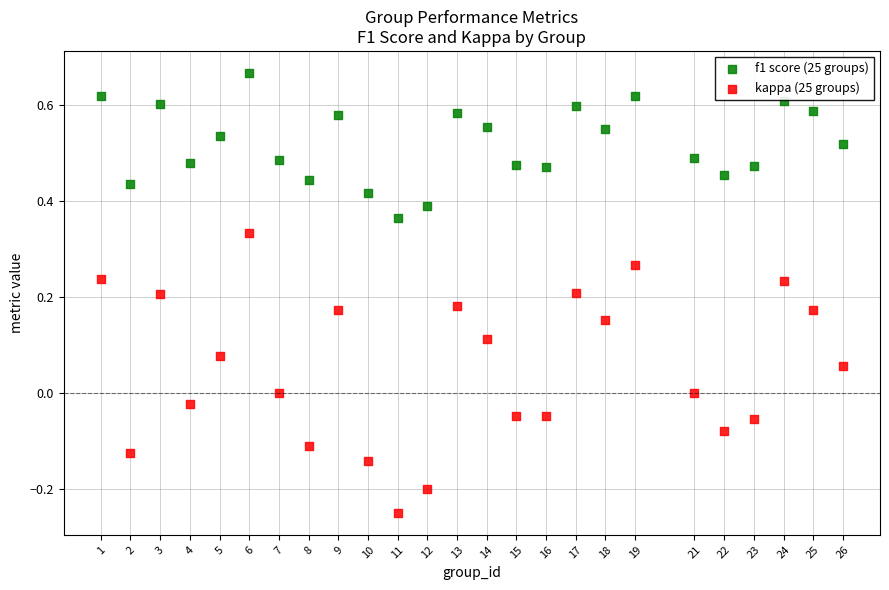

Which series reaches the minimum Y coordinate?

kappa (25 groups)